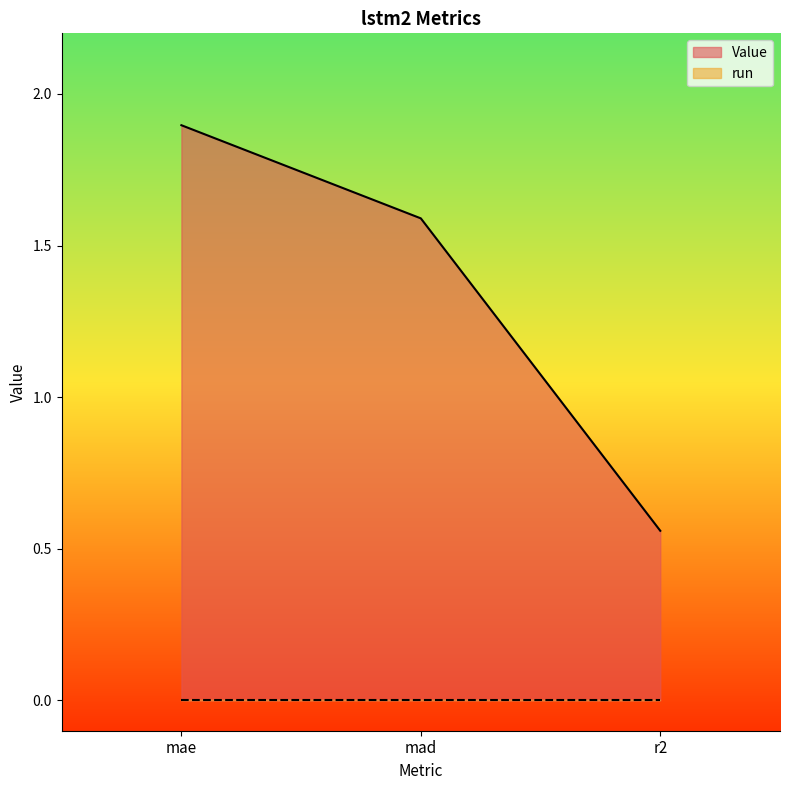

How many values are below 1?

1